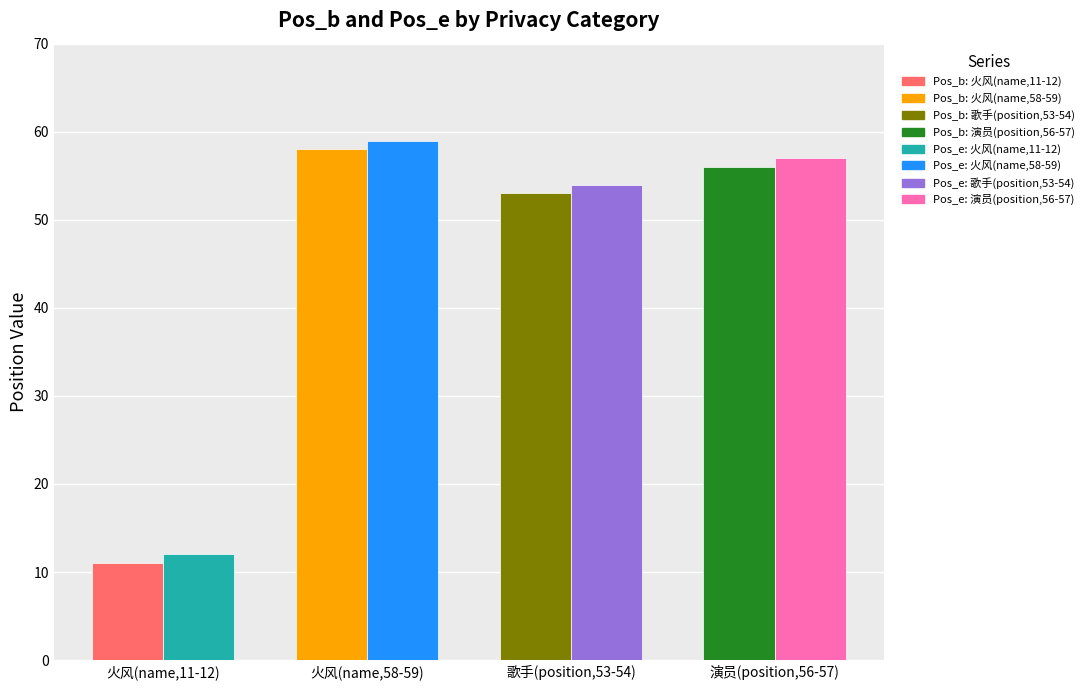

At which category is the sum across all series the highest?

火风(name,58-59)